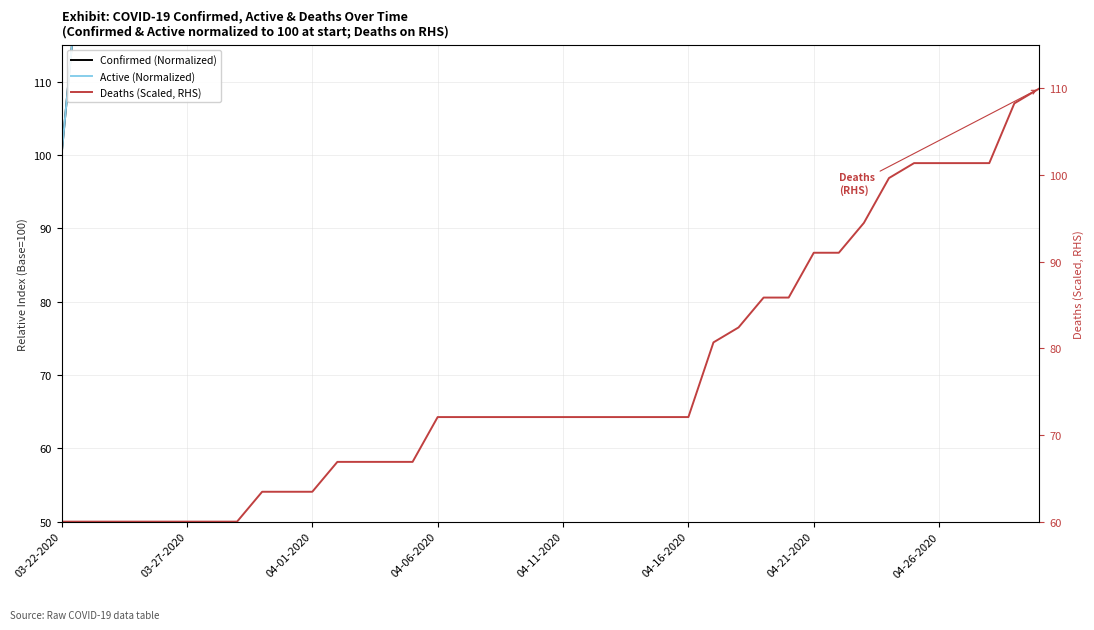

Where does the Deaths (Scaled, RHS) series first go above 72?

04-06-2020